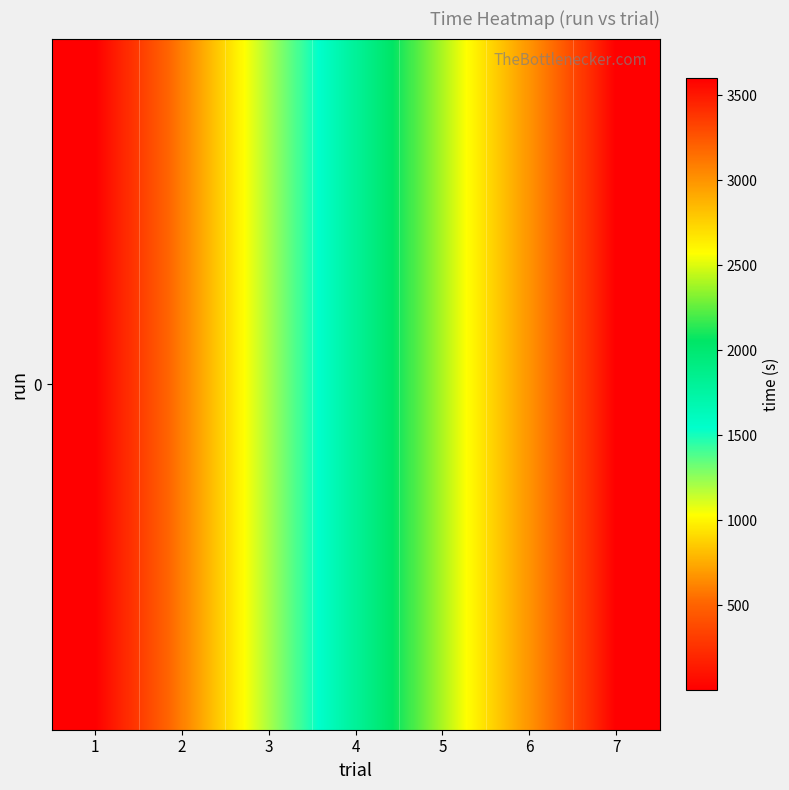

What is the sum of the values at 7 and 3?

4802.5